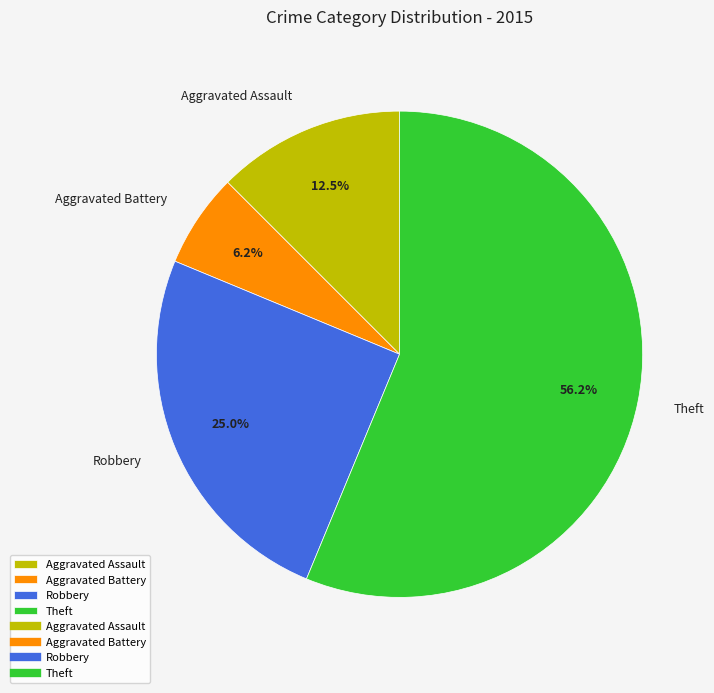

To the nearest percent, what portion does Theft represent?

56%